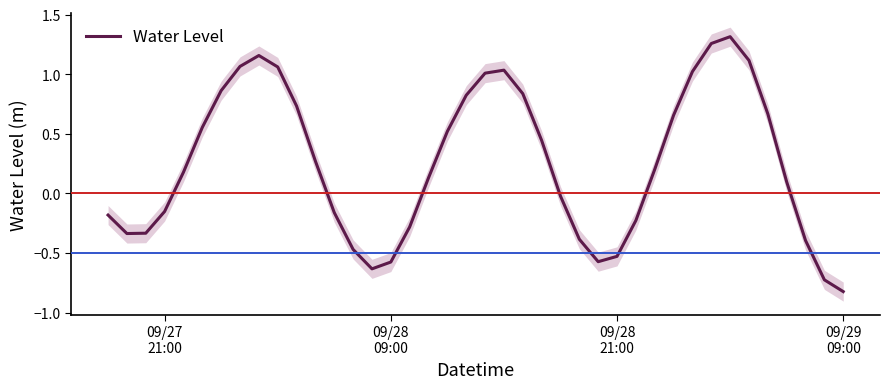

Reading left to right, extract all data points from this chart.

-0.2	-0.3	-0.3	-0.2	0.2	0.6	0.9	1.1	1.2	1.1	0.7	0.3	-0.2	-0.5	-0.6	-0.6	-0.3	0.1	0.5	0.8	1.0	1.0	0.8	0.4	-0.0	-0.4	-0.6	-0.5	-0.2	0.2	0.7	1.0	1.3	1.3	1.1	0.7	0.1	-0.4	-0.7	-0.8